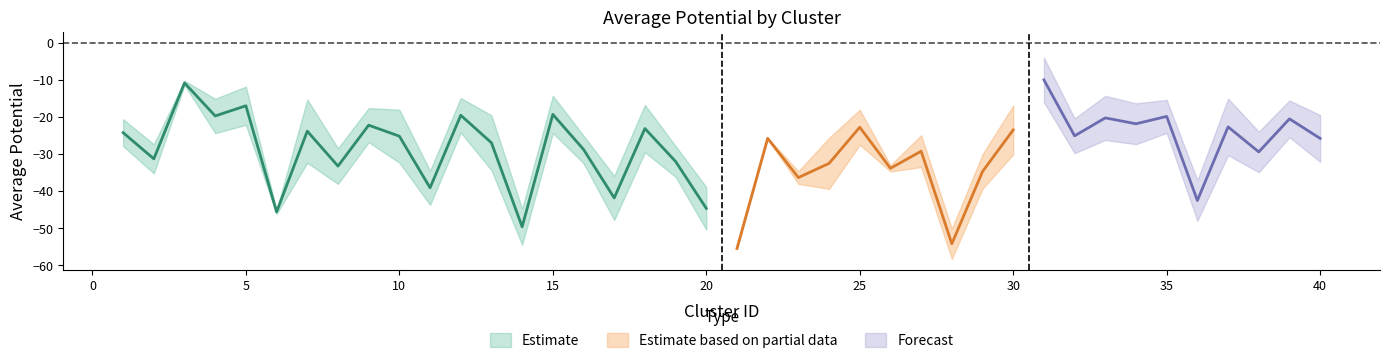

Where does the x_center series first go above -25?

1